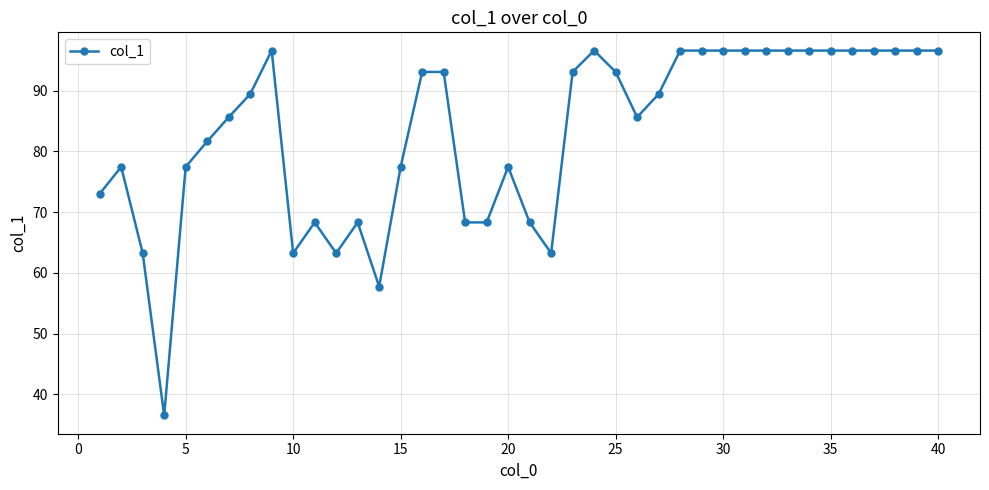

What is the value of the 20th point from the left?

77.5